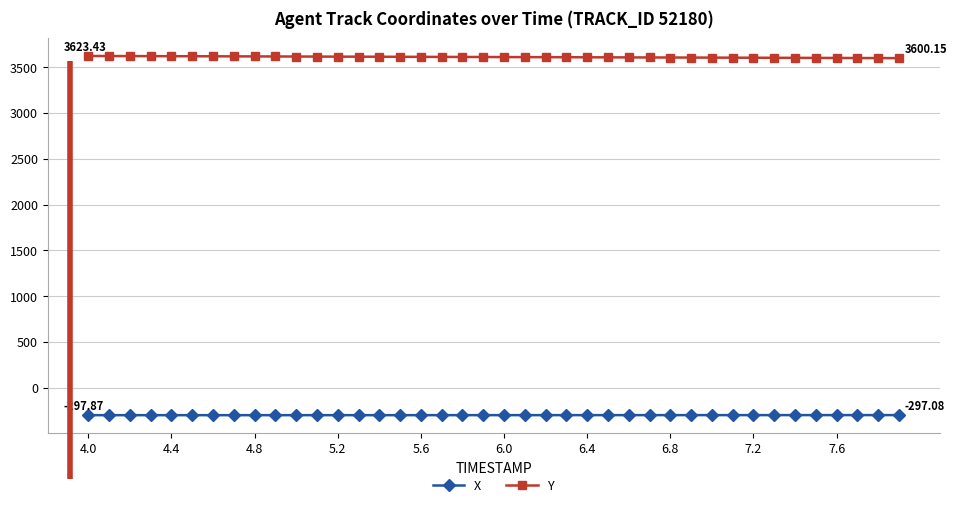

At how many categories does at least one series exceed 1792?

40